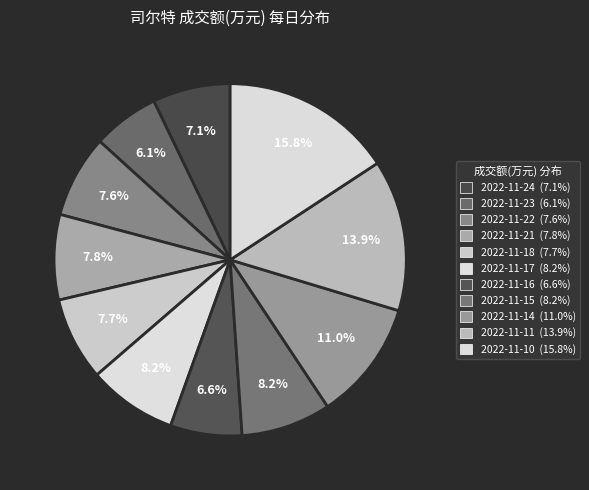

Count the number of slices in the pie.

11